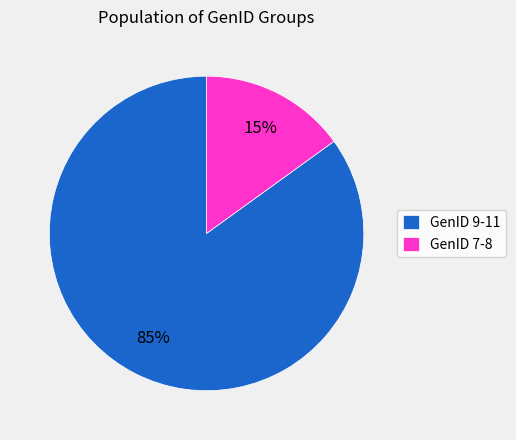

Rank the categories by value from lowest to highest.

GenID 7-8, GenID 9-11